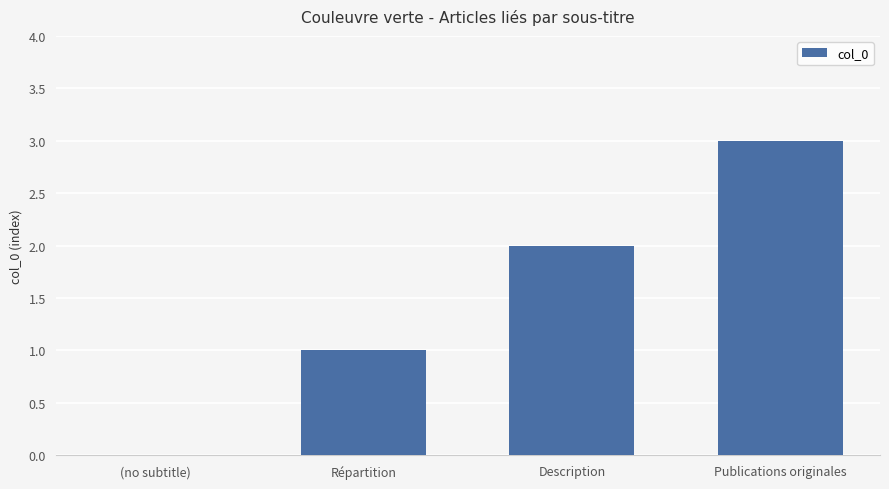

What is the sum of all values?

6